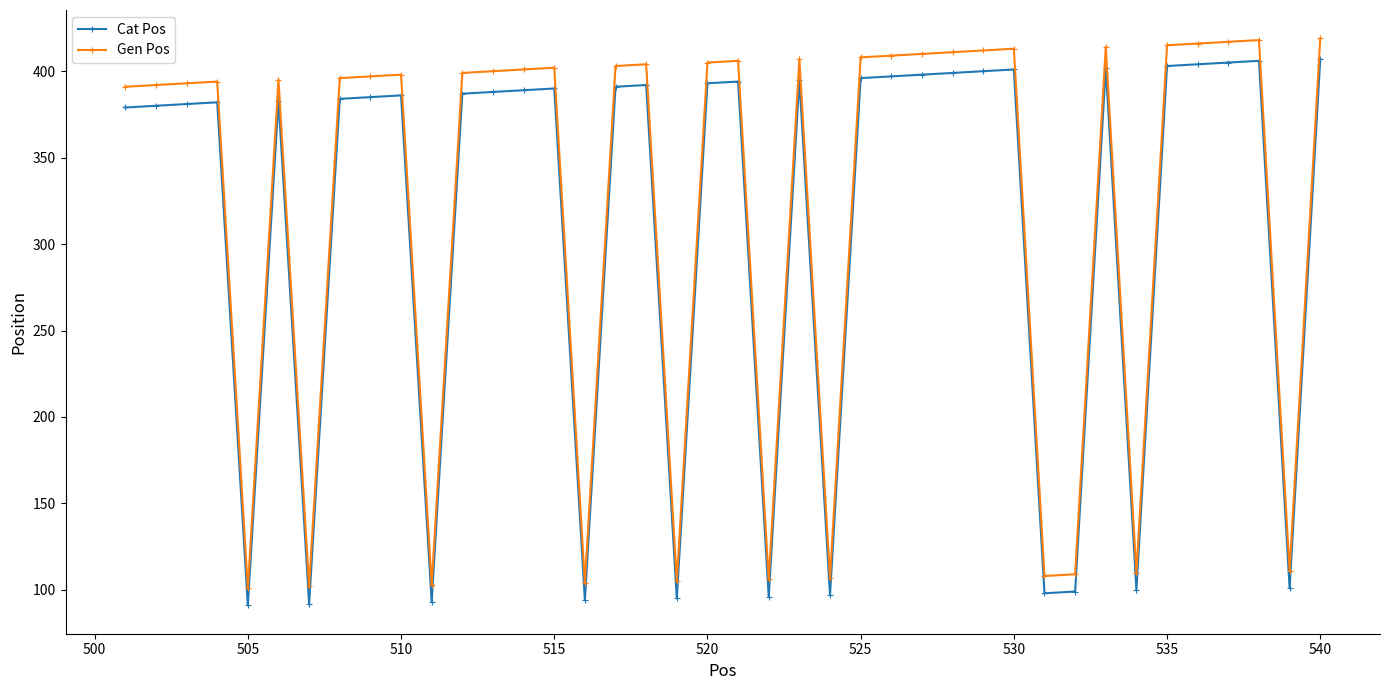

What is the smallest value displayed?

91